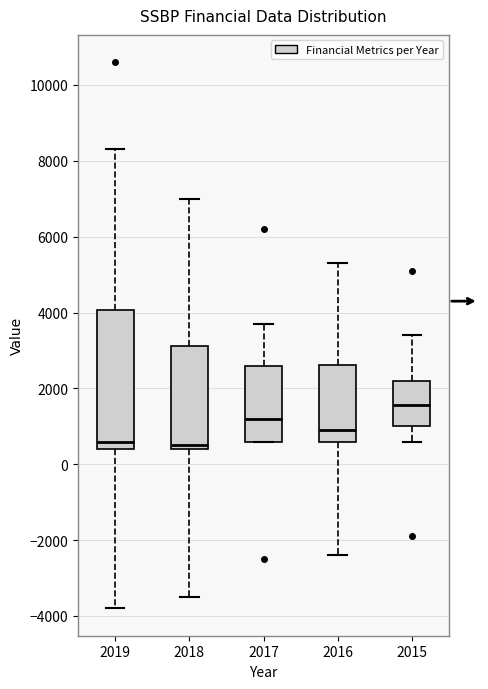

Reading left to right, transcribe this box plot: for each box, give where its median line is, the range the box spans, and where its two whiskers end, as read against the y-axis. The values are not printed on the chart, so give them approximately, as read against the axis.

2019: median 600, box 400 to 4000, whiskers -3800 to 8400
2018: median 600, box 400 to 3200, whiskers -3400 to 7000
2017: median 1200, box 600 to 2600, whiskers 600 to 3800
2016: median 1000, box 600 to 2600, whiskers -2400 to 5400
2015: median 1600, box 1000 to 2200, whiskers 600 to 3400